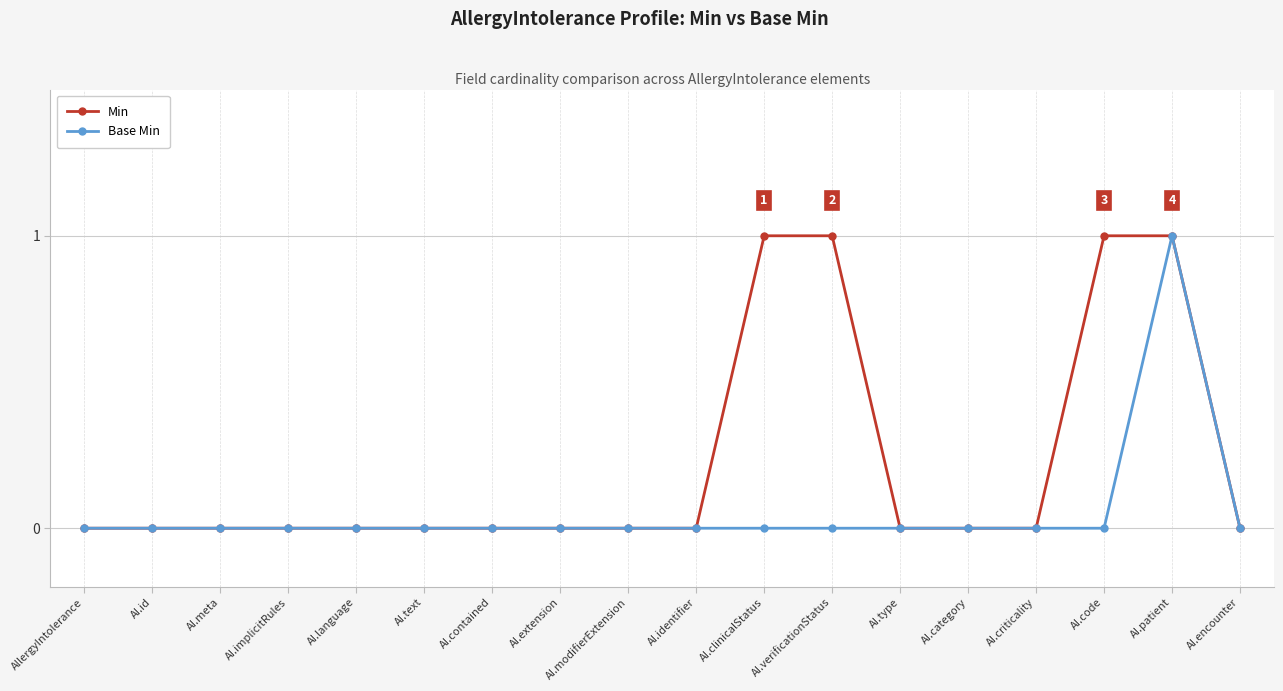

Which category has the highest value in the Base Min series?

AI.patient